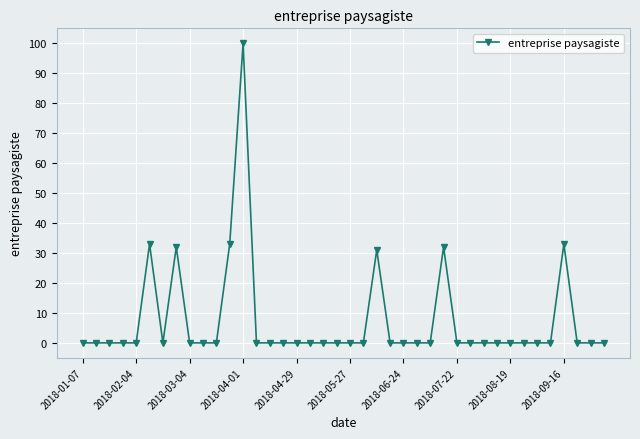

What is the difference between the maximum and second lowest values?

100